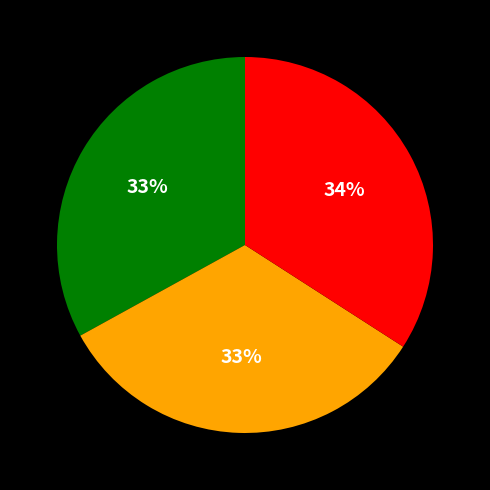

To the nearest percent, what is the difference between the largest and smallest slice percentages?

1%